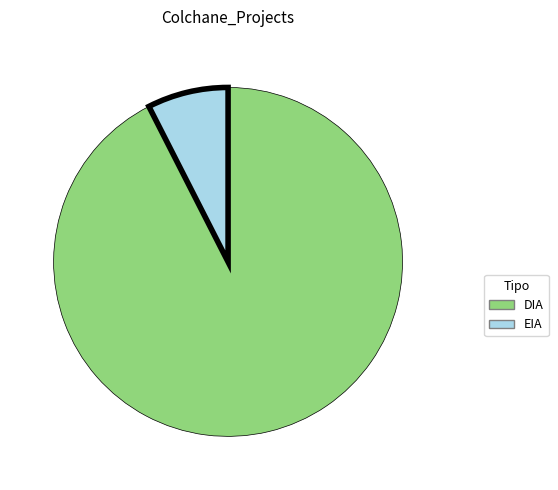

Which category has the biggest portion of the pie?

DIA